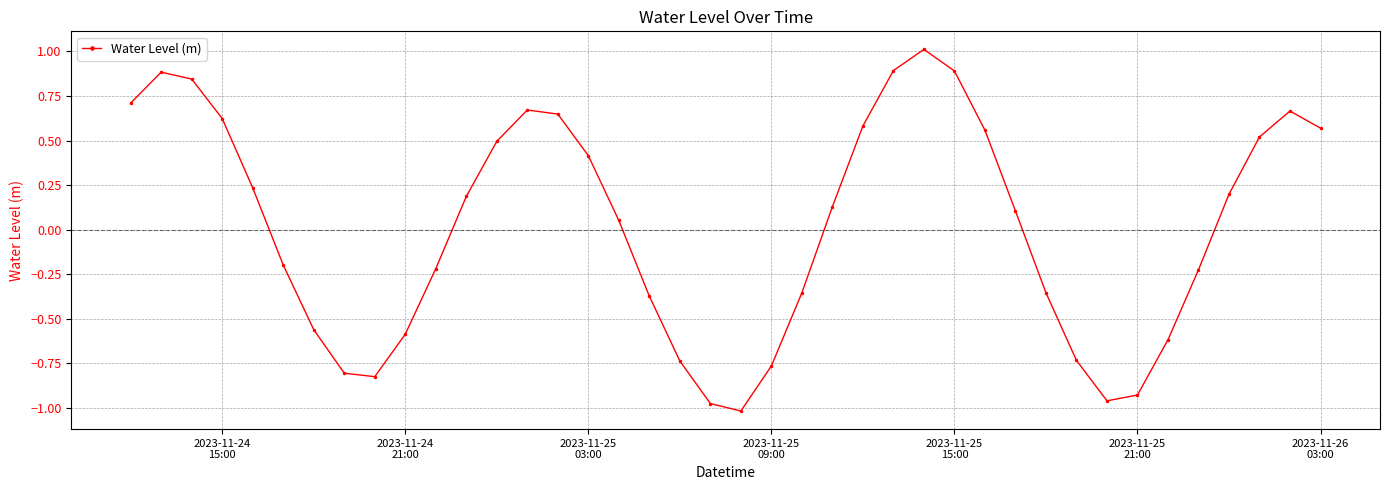

Is this an area chart (filled region under the line)?

No